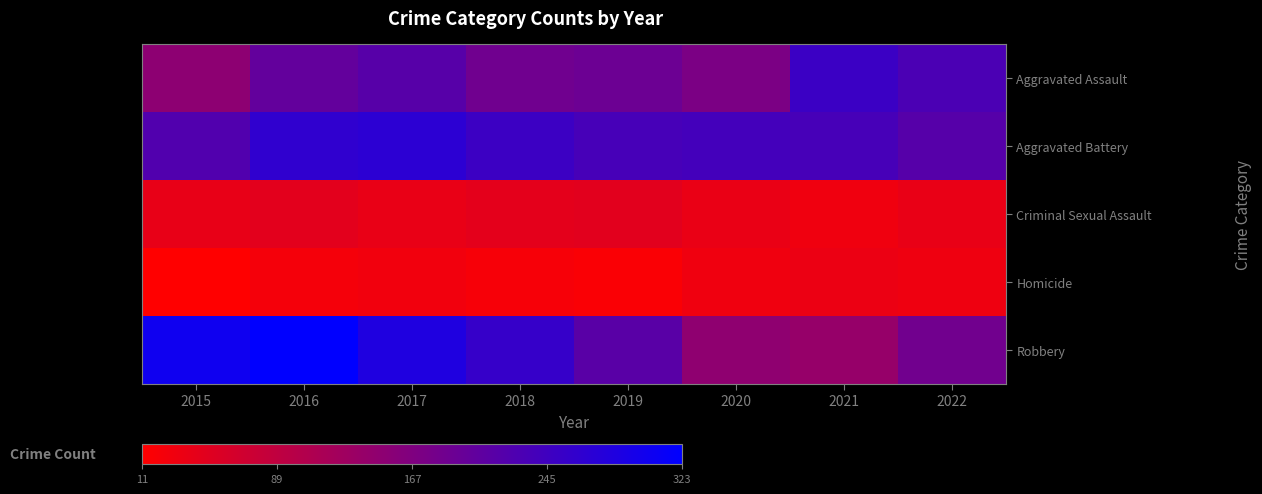

What is the difference between the highest and lowest values at 2018?

236